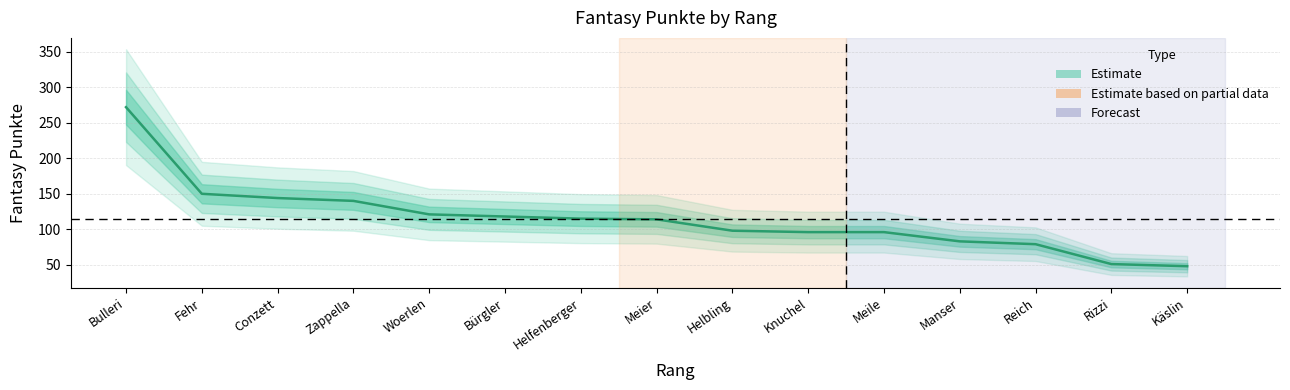

Count the number of data series in this chart.

1